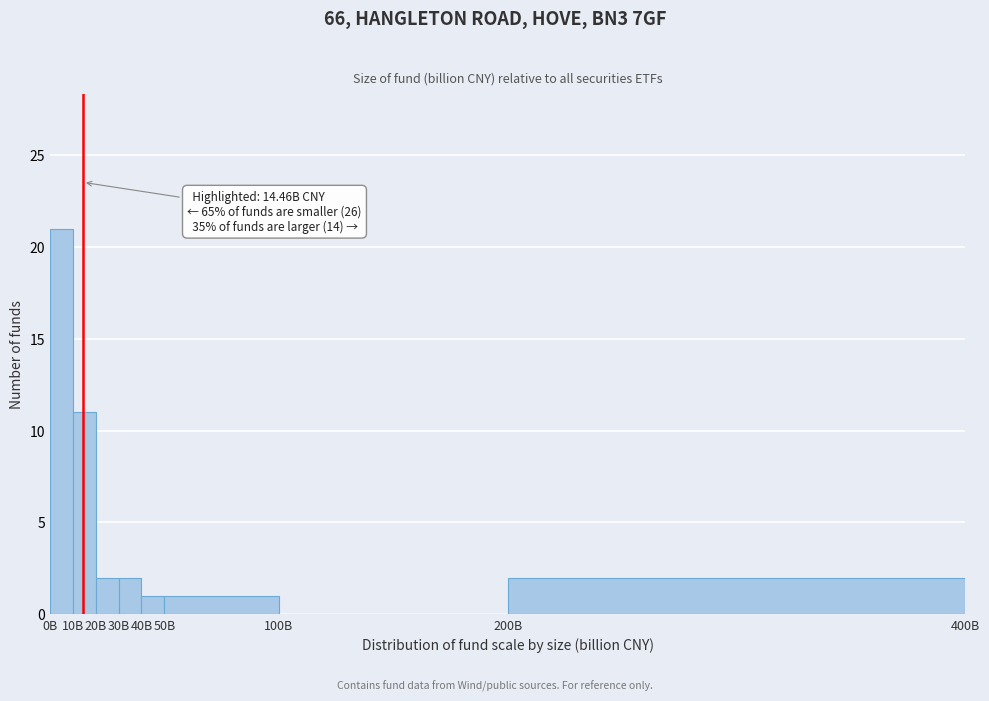

Reading left to right, extract all data points from this chart.

0B=21	10B=11	20B=2	30B=2	40B=1	50B=1	100B=0	200B=2